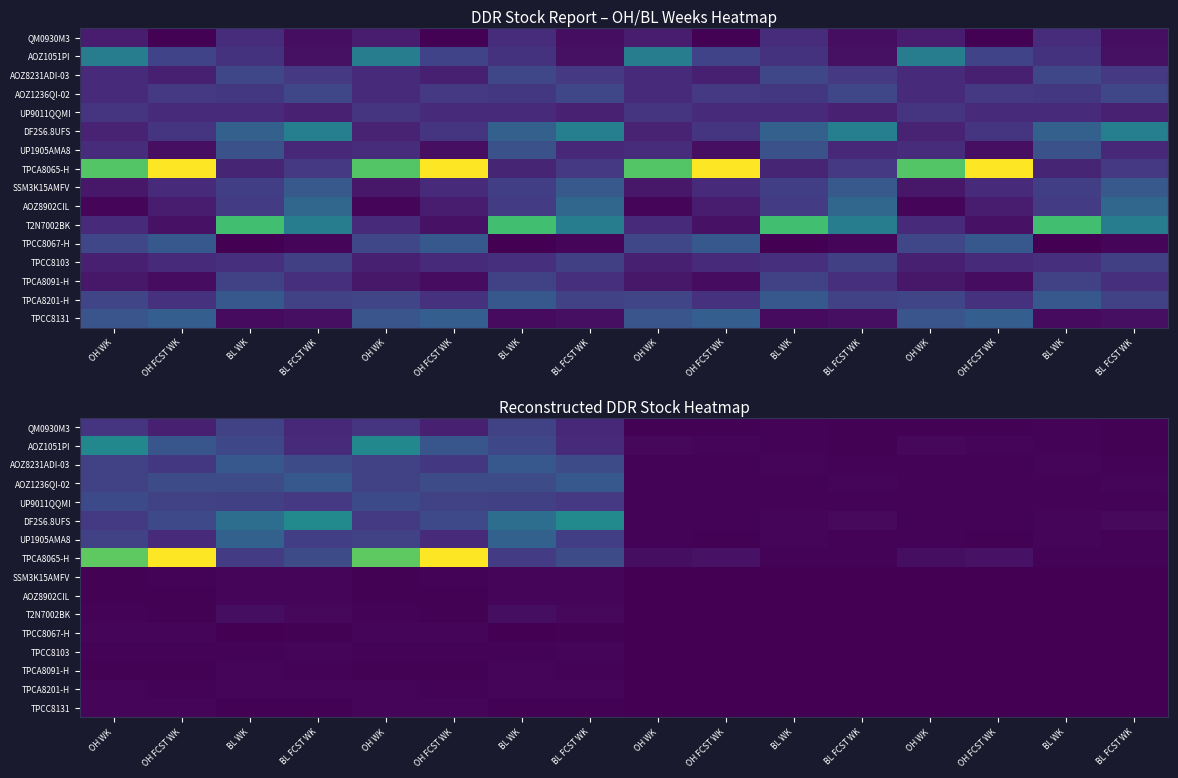

What is the maximum value for DF2S6.8UFS?

49.9